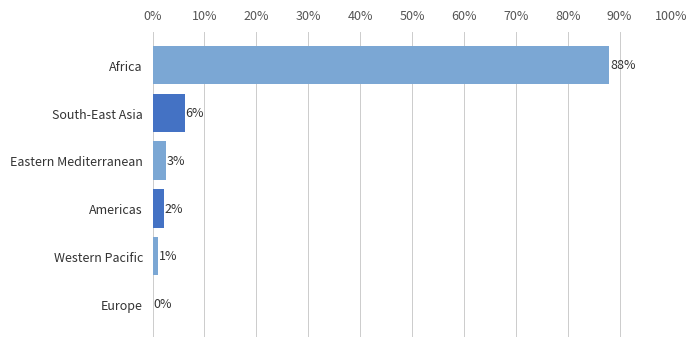

Are the bars horizontal?

Yes